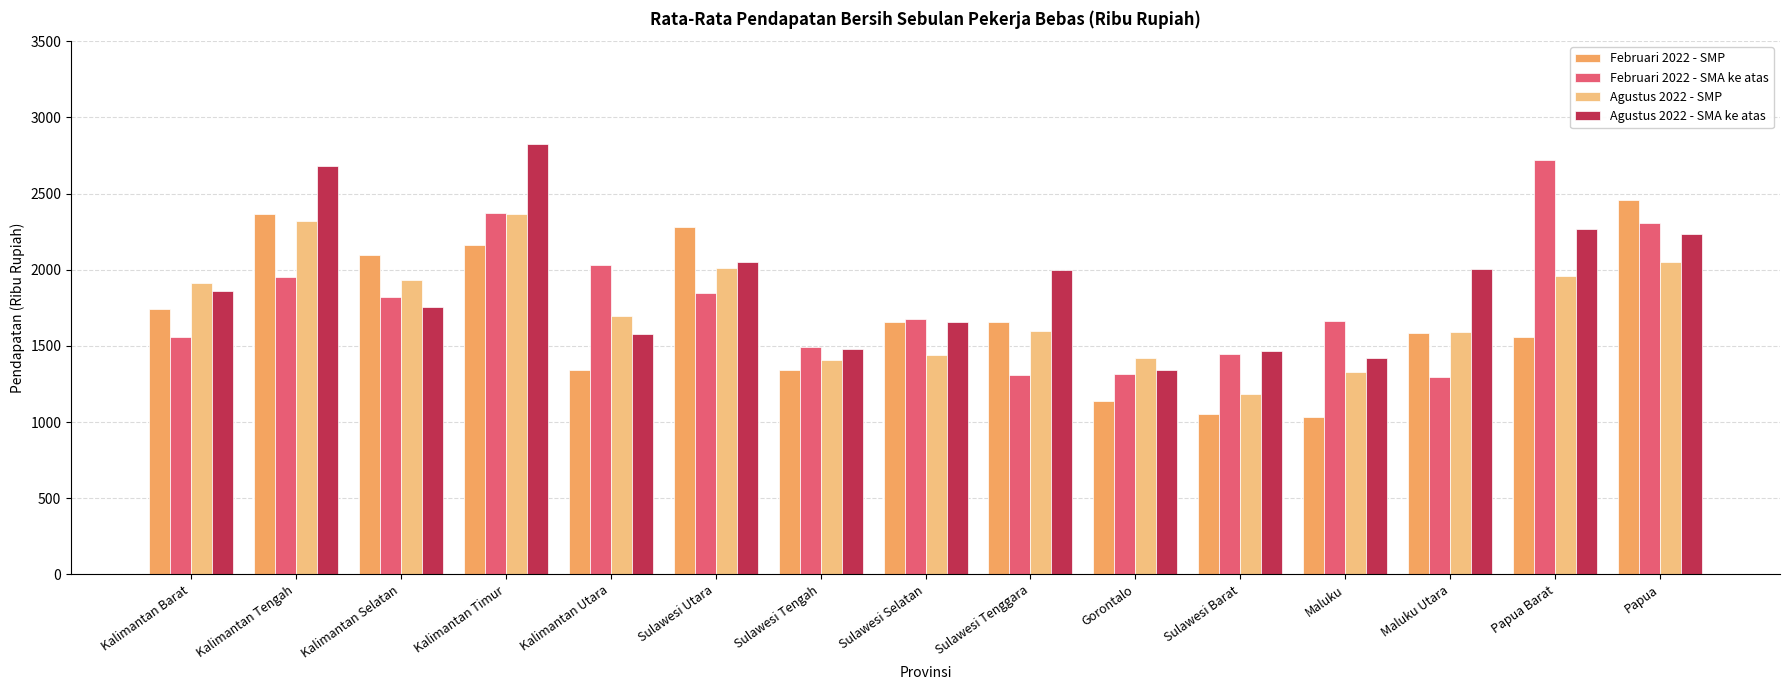

What is the total value across all series at Sulawesi Selatan?

6429.4